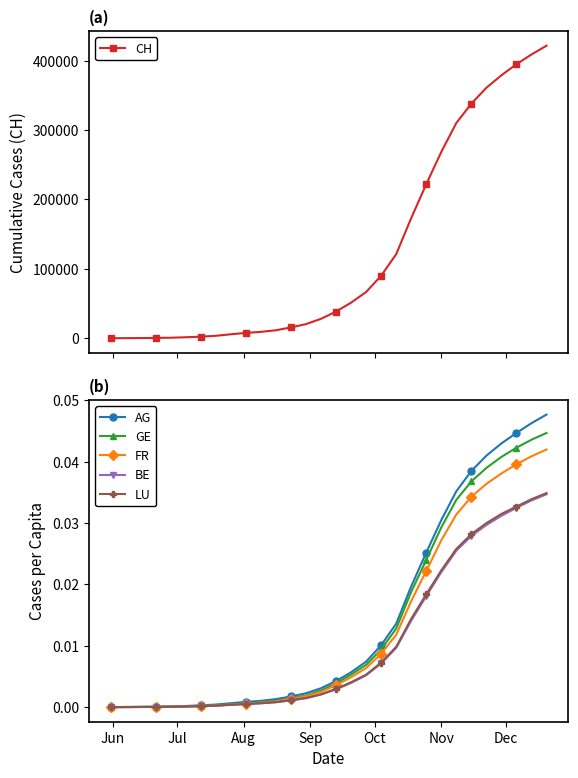

What is the maximum value for CH?

421676